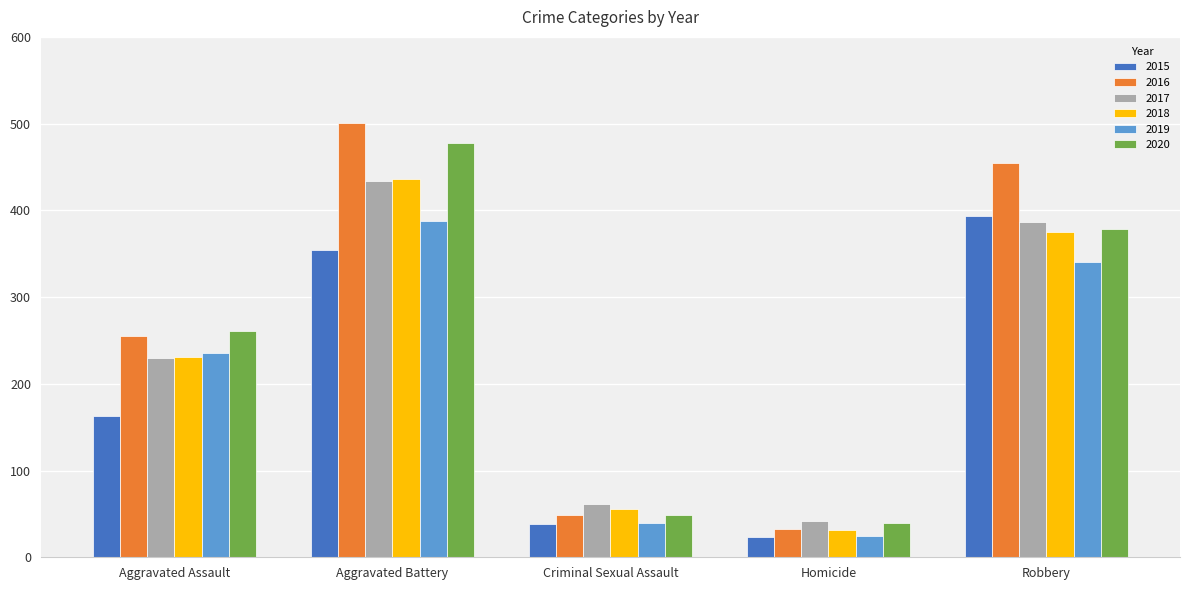

Where is 2016 nearest to the value 267?

Aggravated Assault